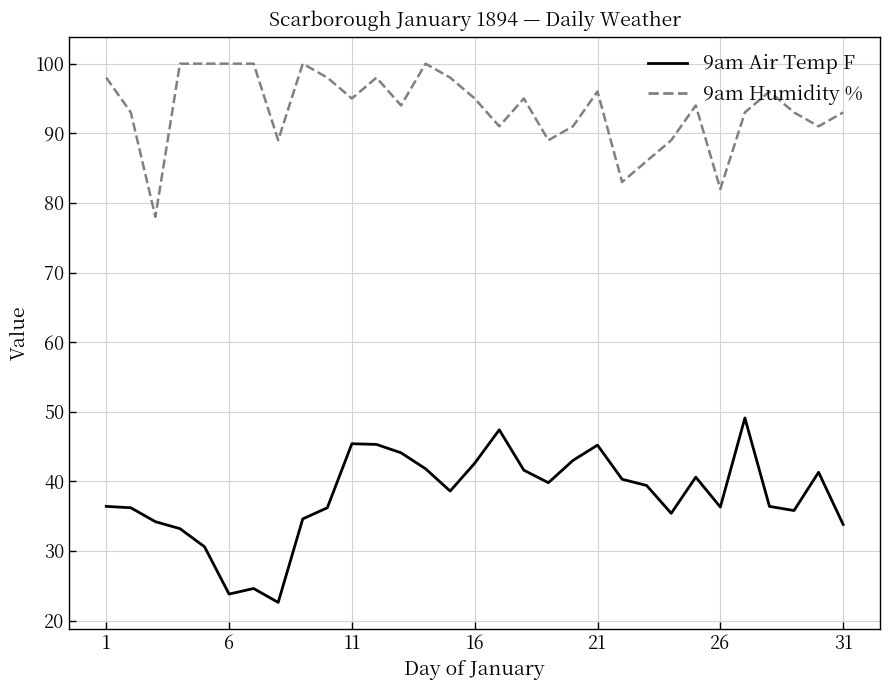

What is the greatest value displayed?

100.0